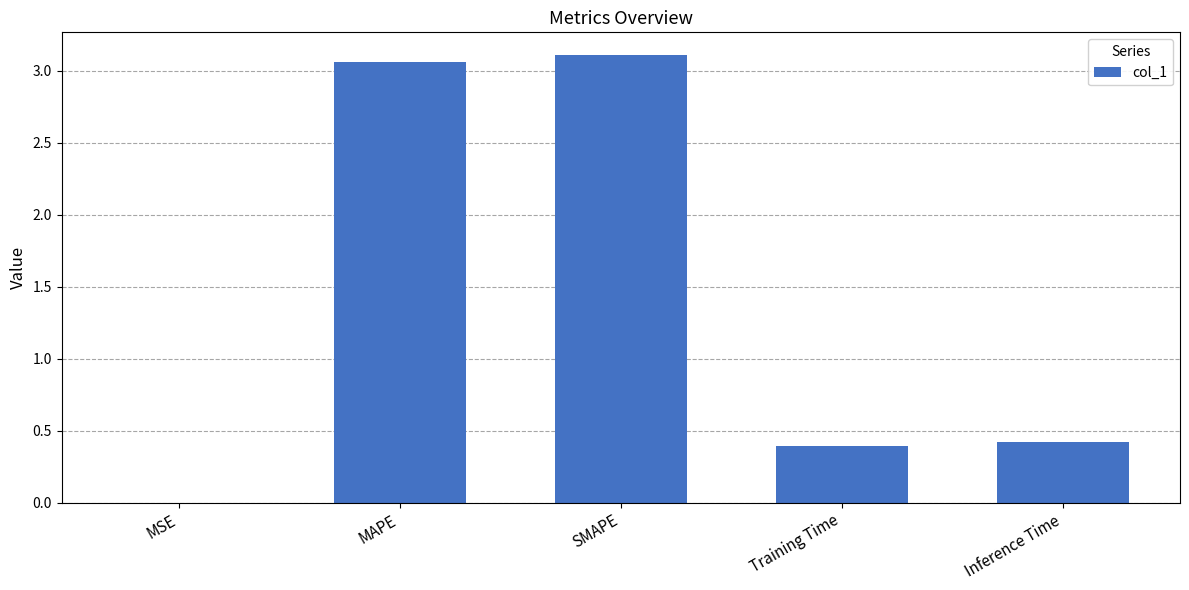

What is the change in value from MAPE to Training Time?

-2.7